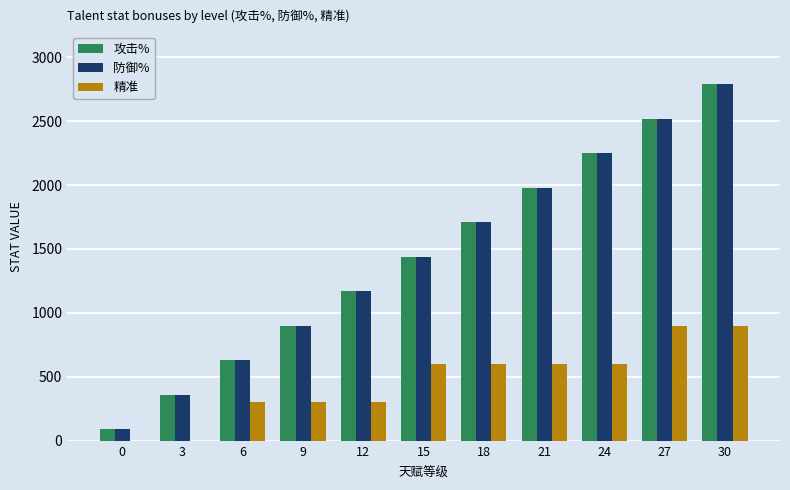

Count the 攻击% values in the range 630 to 2250.

7